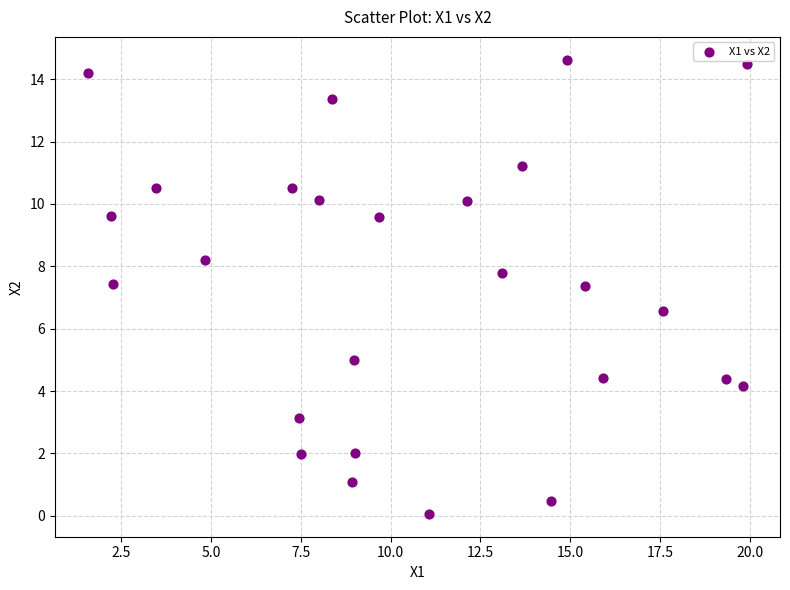

What is the range of X values (max minus min)?

18.4